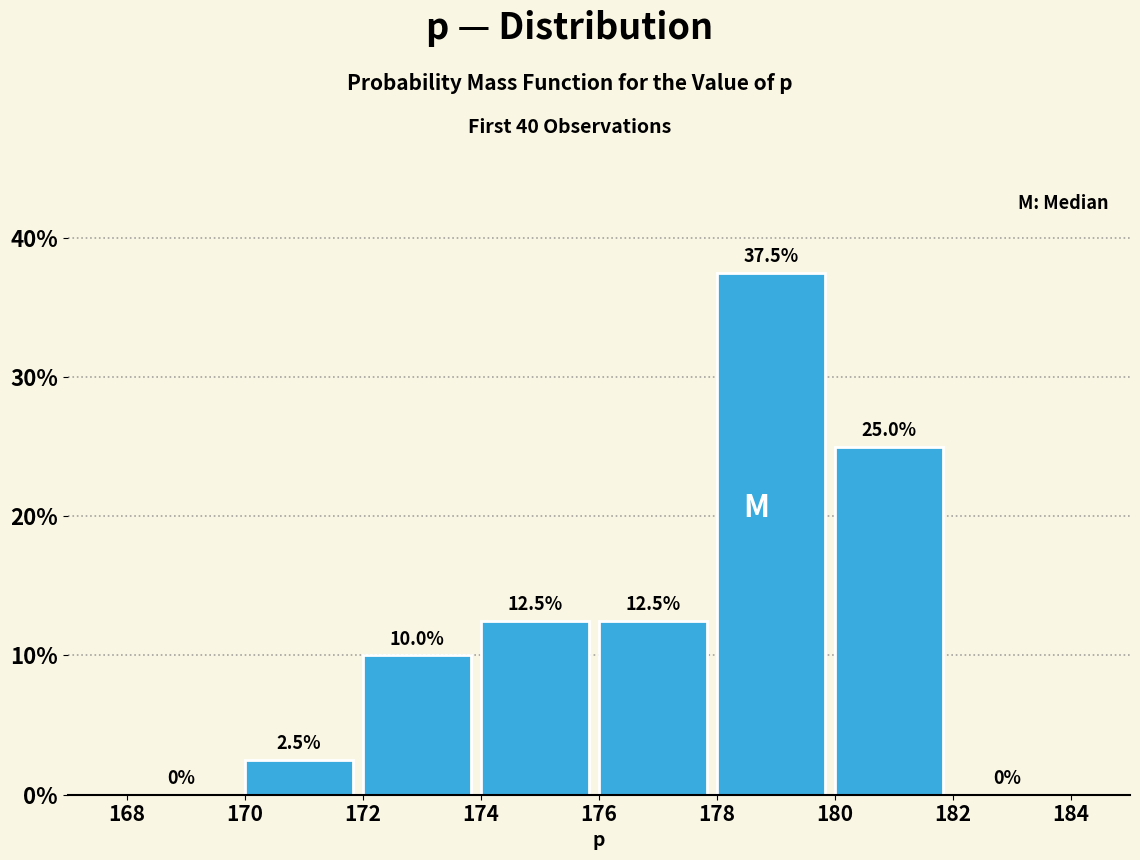

Reading left to right, transcribe this chart: for each bar, give the range it covers on the x-axis and its height.

168 to 170: 0.0
170 to 172: 2.5
172 to 174: 10.0
174 to 176: 12.5
176 to 178: 12.5
178 to 180: 37.5
180 to 182: 25.0
182 to 184: 0.0